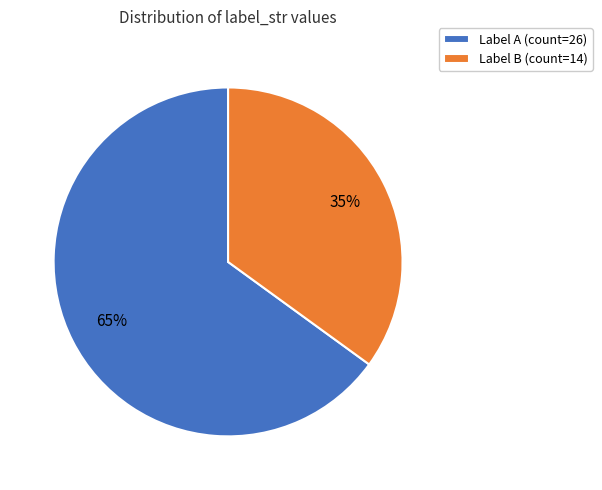

Which category has the smallest portion of the pie?

Label B (count=14)